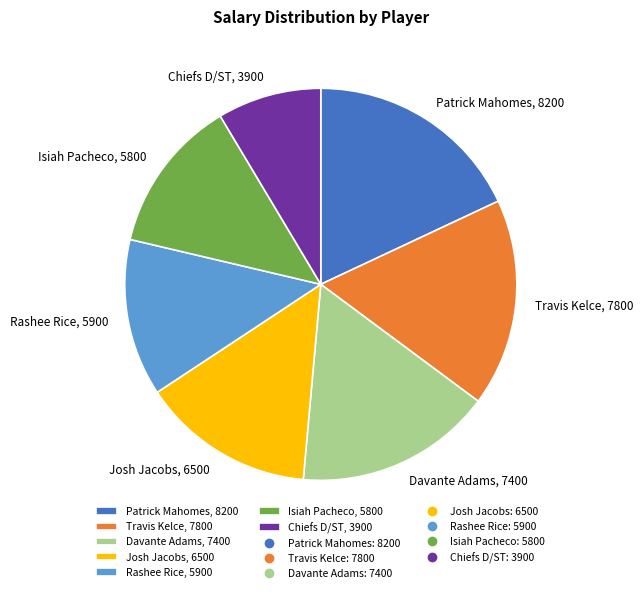

The Patrick Mahomes slice represents 7% of the pie. True or false?

False